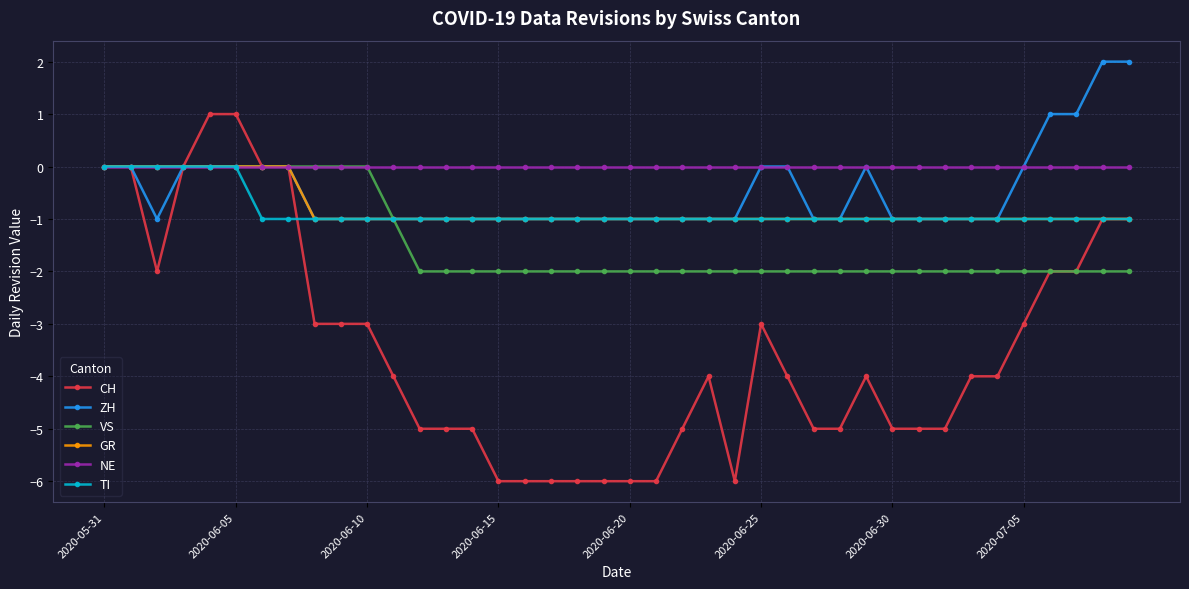

Which series has the widest spread of values?

CH